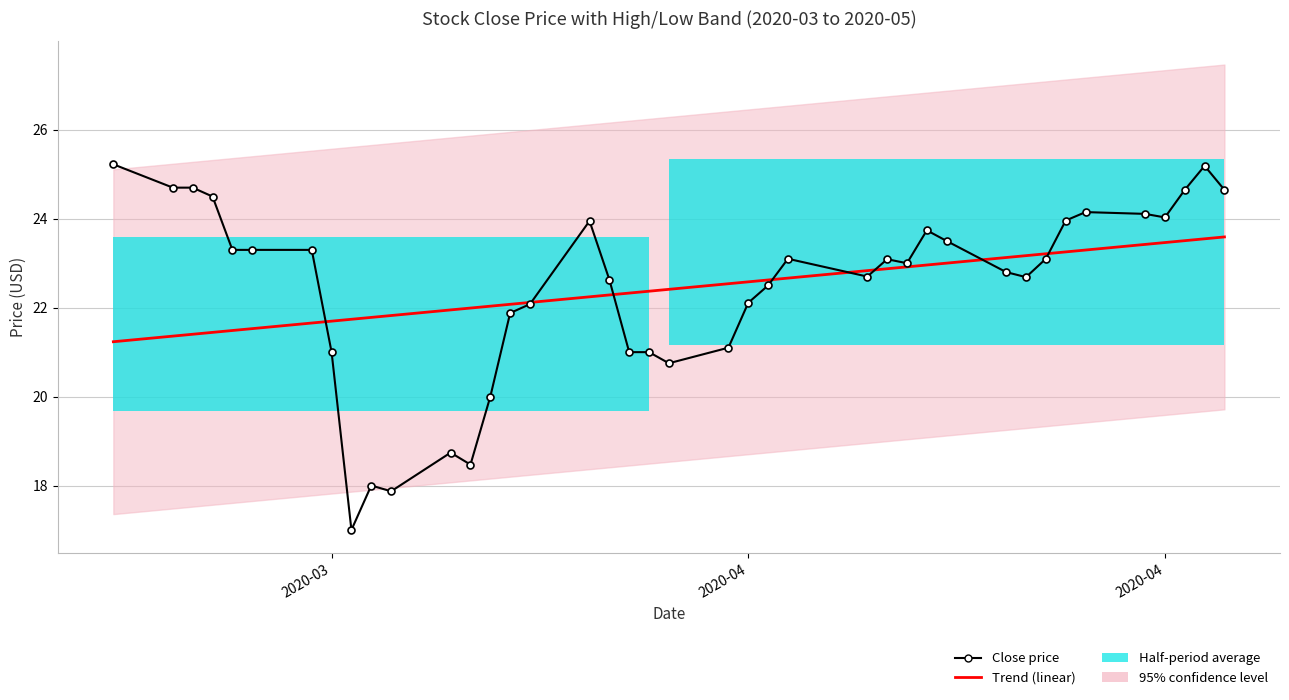

The value of Close price at 35 is 9.2. True or false?

False